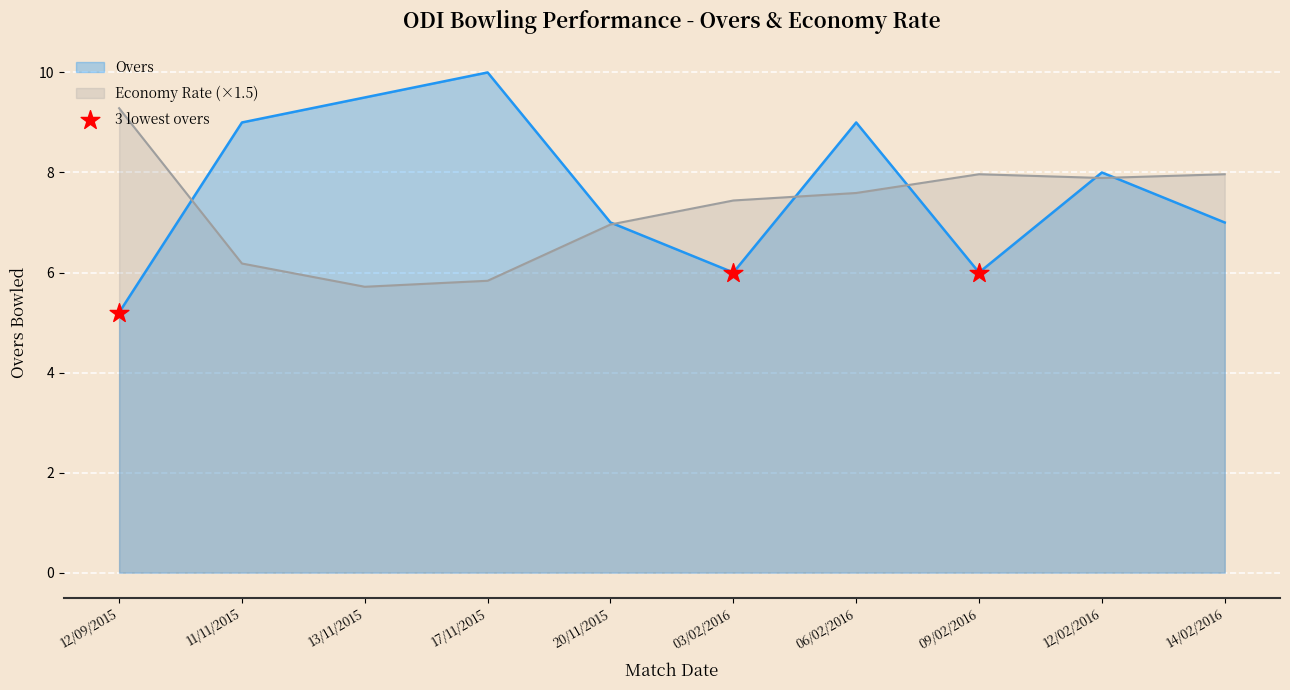

Which series changed the most between 20/11/2015 and 12/02/2016?

Overs